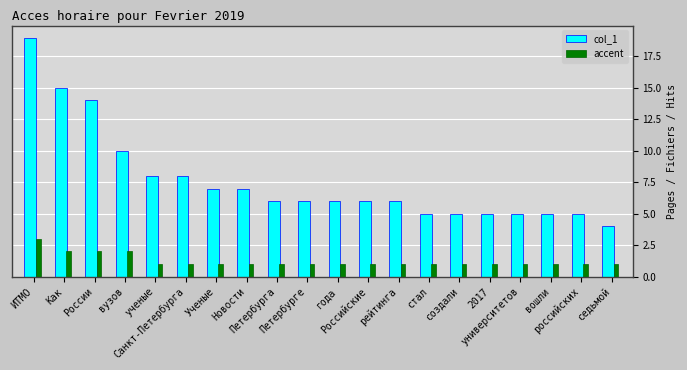

Read the accent value at рейтинга.

1